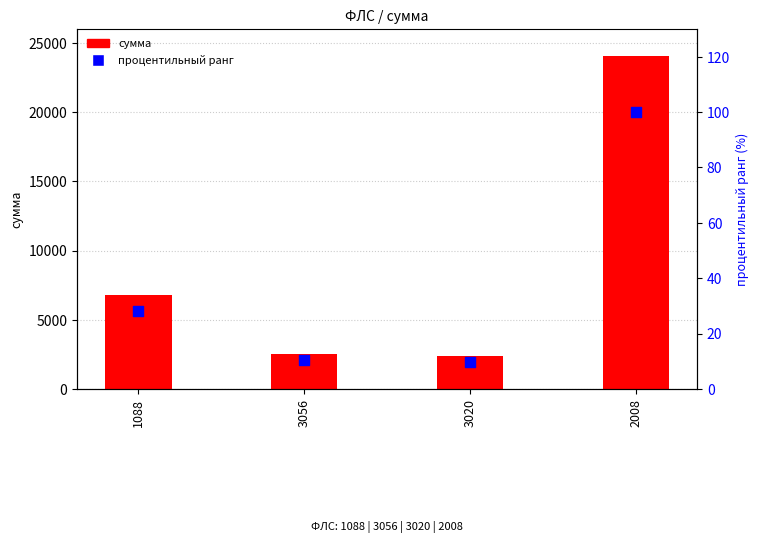

What are all the series names shown in the legend?

сумма, процентильный ранг